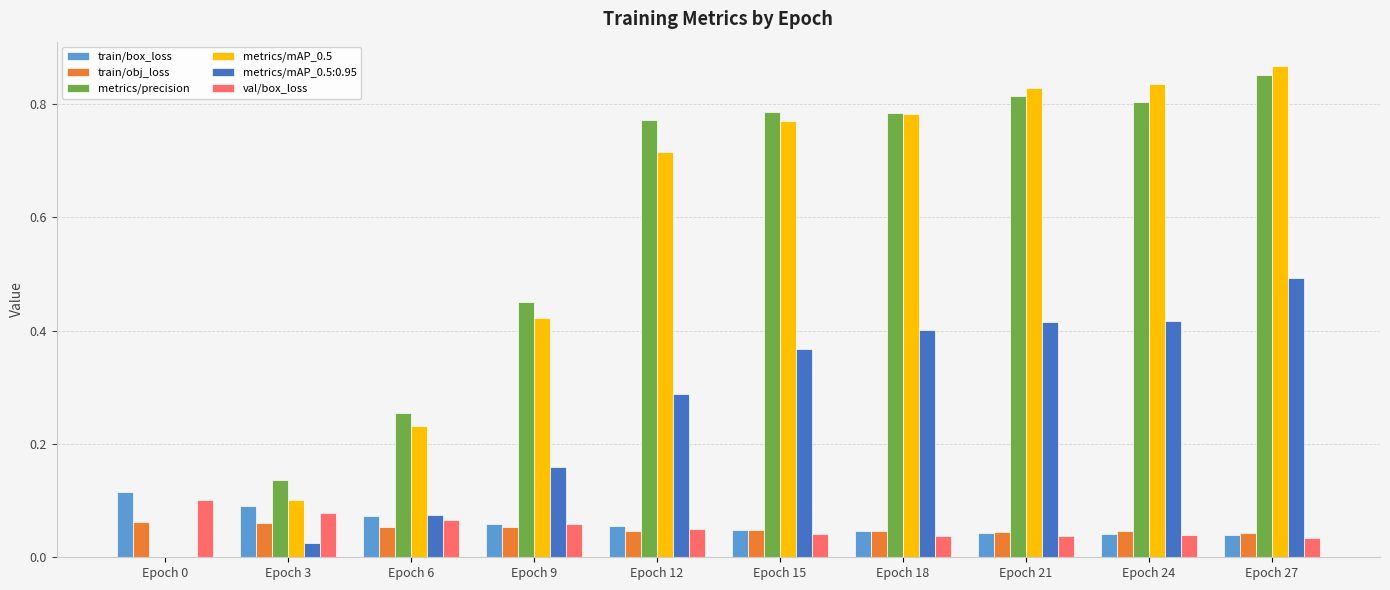

What is the sum of the metrics/mAP_0.5 values at Epoch 27 and Epoch 24?

1.7